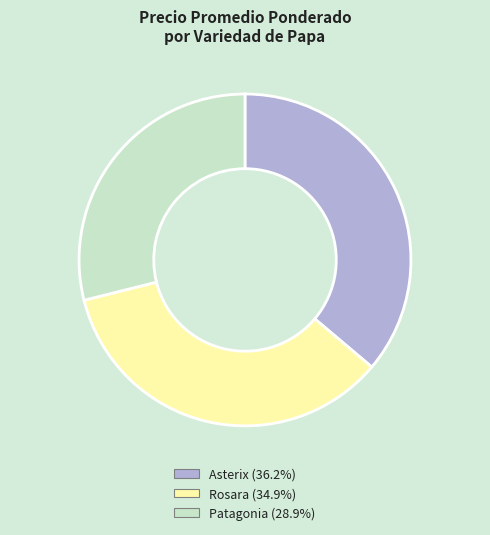

Count the number of slices in the pie.

3